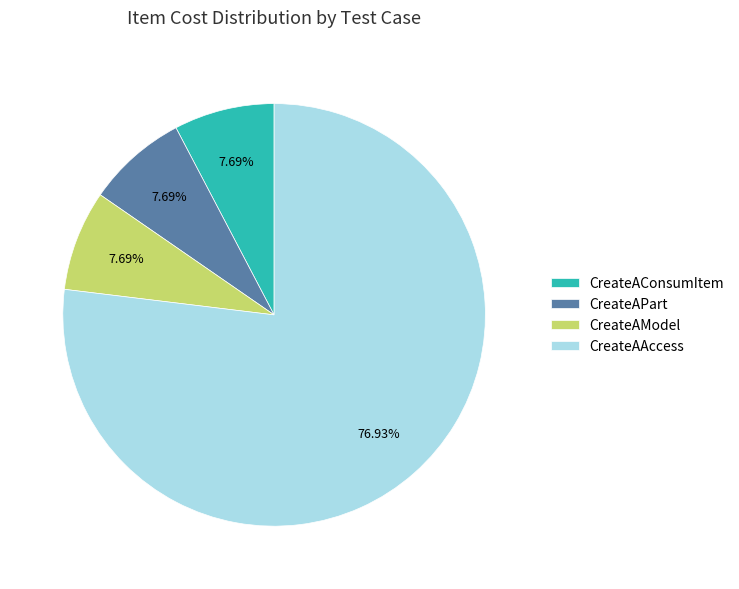

Combined, do CreateAConsumItem and CreateAModel account for over 50%?

No